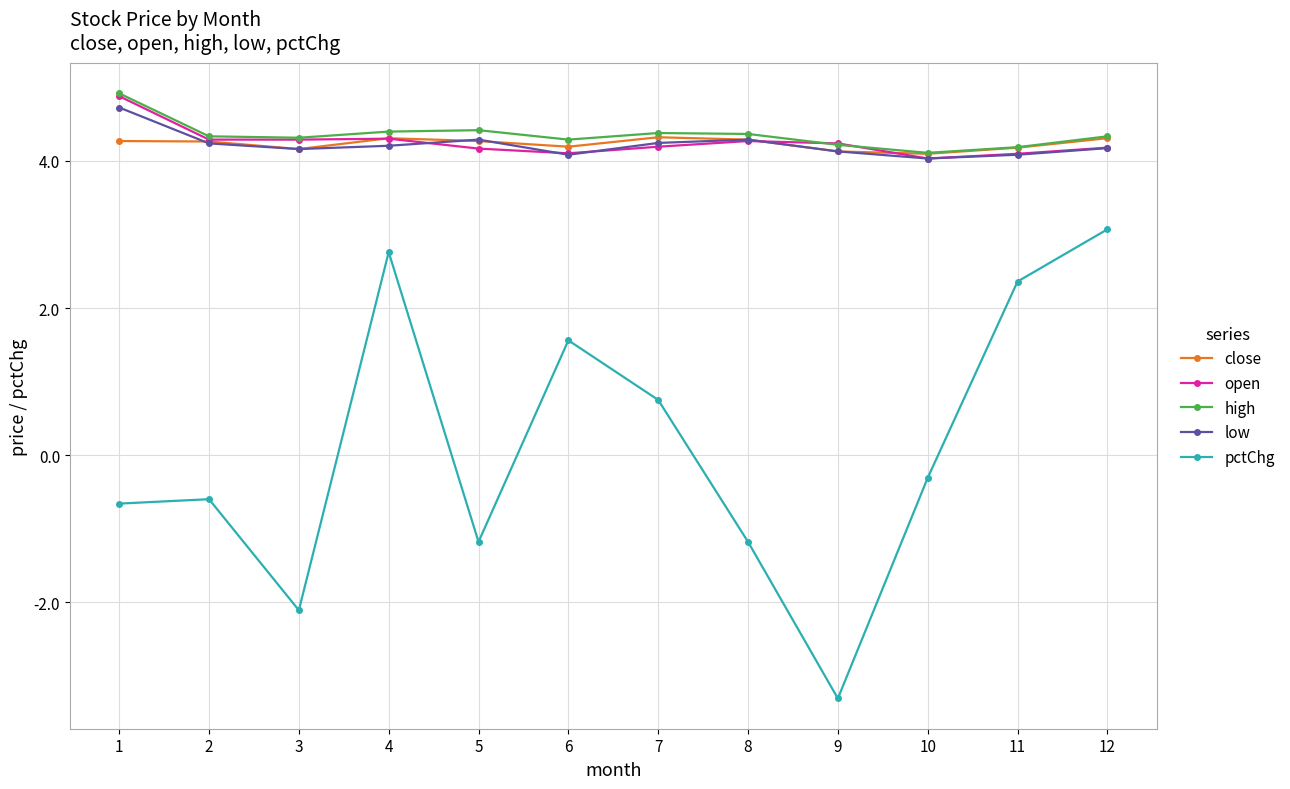

Where does the pctChg series first go above 0?

4